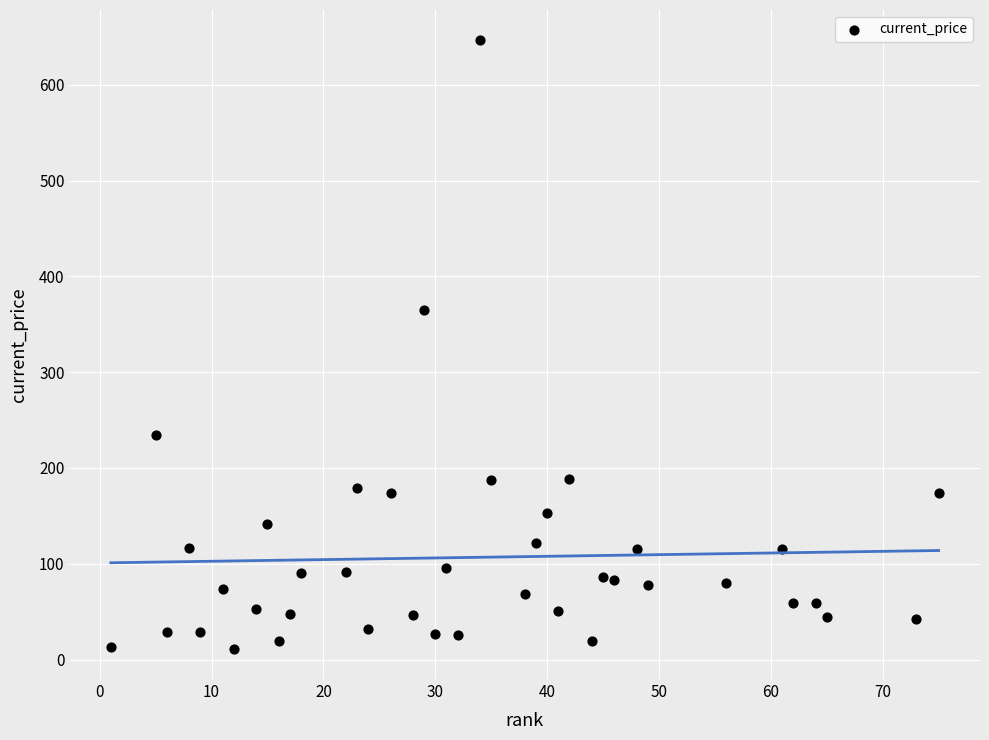

What is the range of X values (max minus min)?

74.0